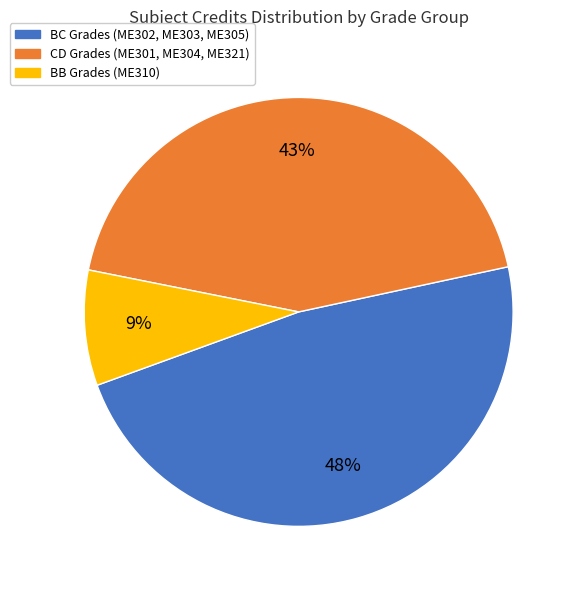

Is there a majority slice in this chart?

No